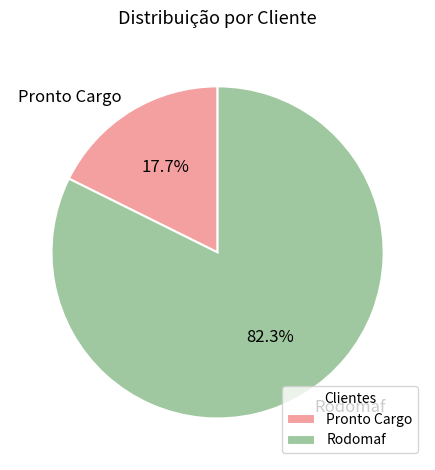

What percentage is NOT represented by Pronto Cargo?

82.3%